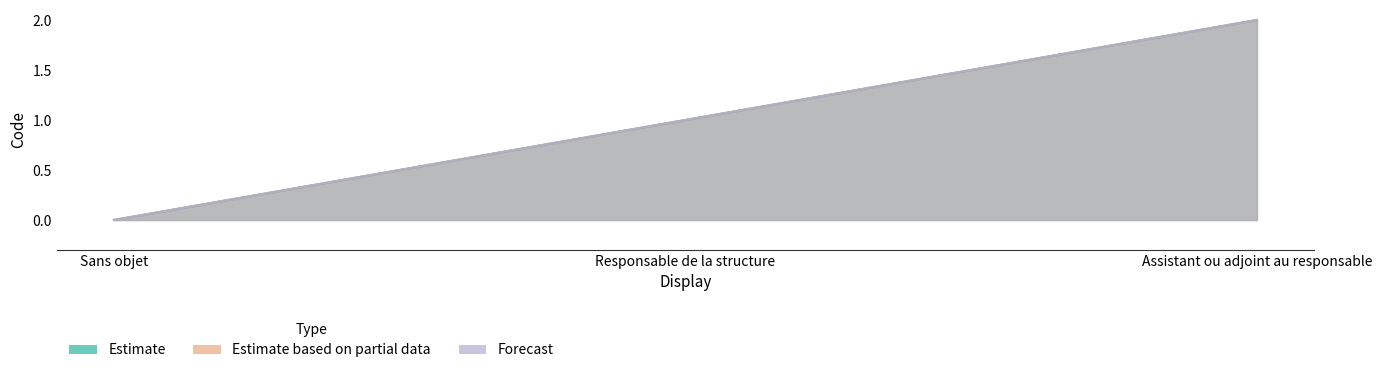

At which label does Estimate reach its minimum?

Sans objet